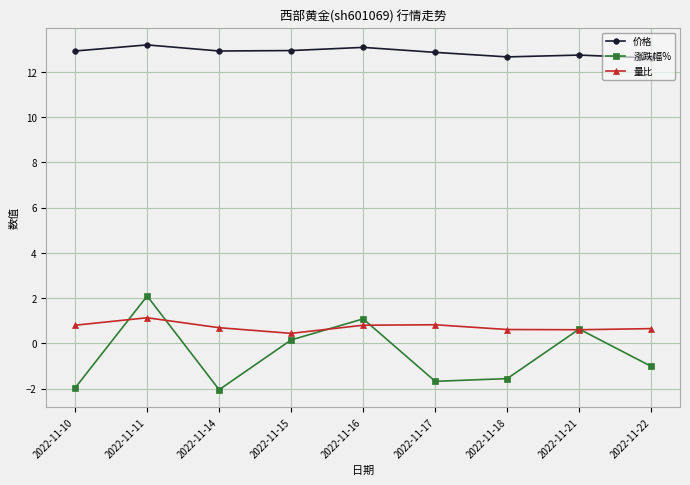

Which series changed the most between 2022-11-14 and 2022-11-17?

涨跌幅%